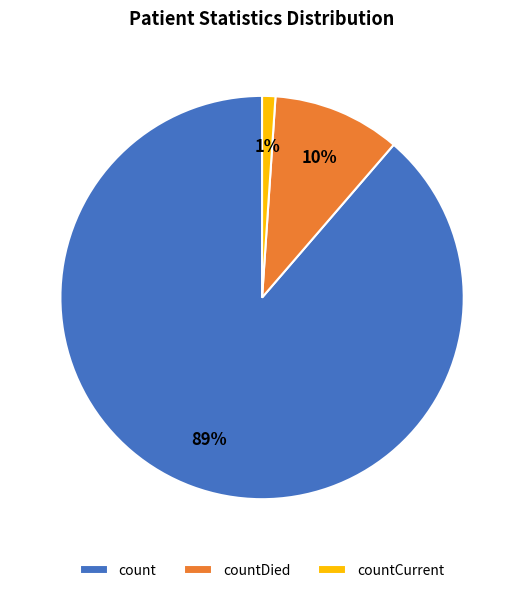

Does countCurrent represent more than half of the total?

No